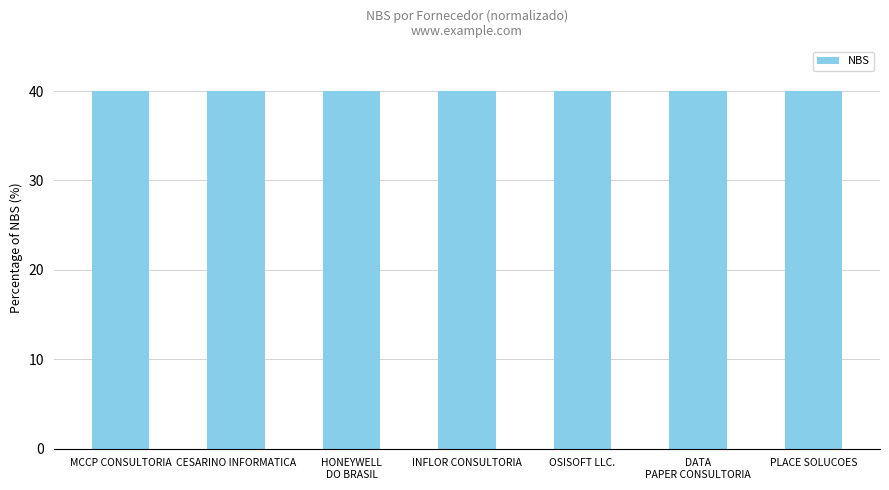

What is the sum of the values at INFLOR CONSULTORIA and CESARINO INFORMATICA?

80.0